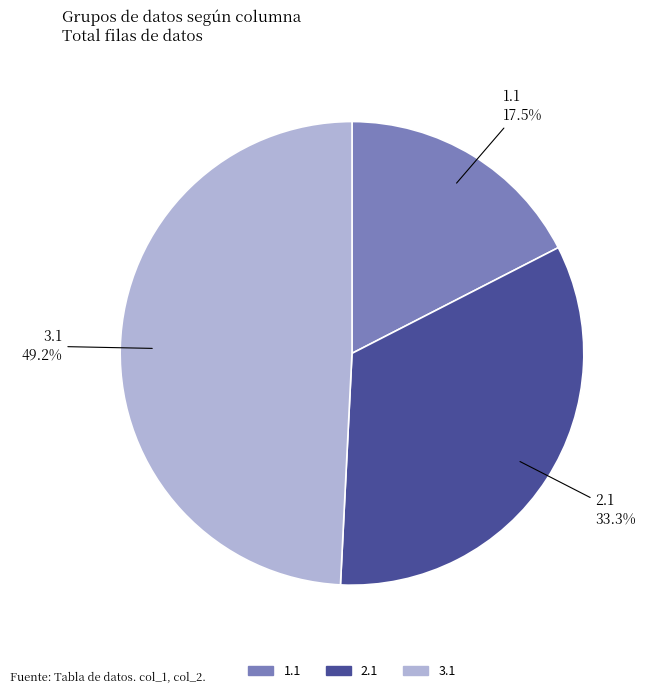

How many segments does this pie chart have?

3